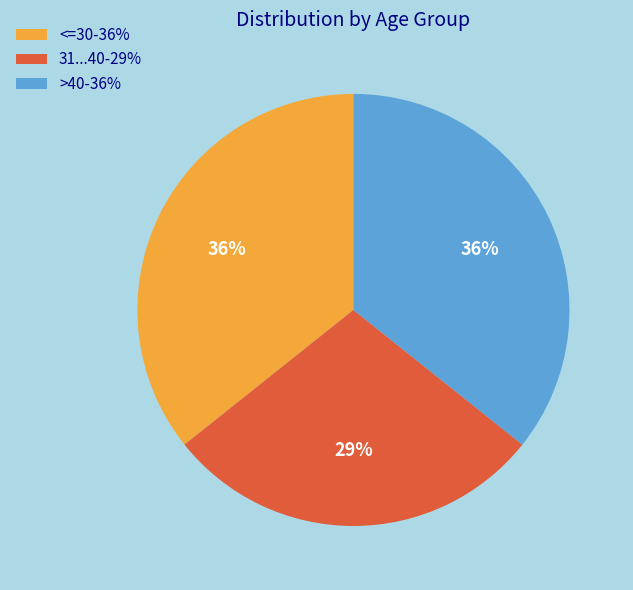

Which category has the smallest portion of the pie?

31...40